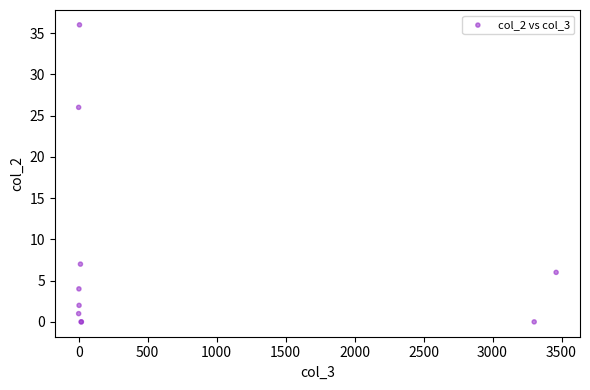

What Y value in the scatter plot is closest to 18?

26